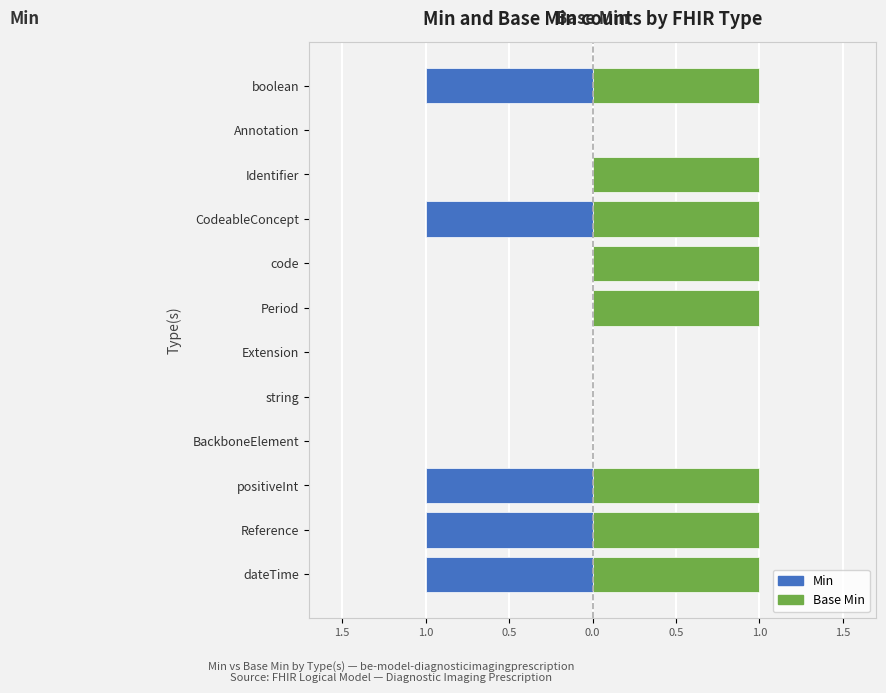

How many data points does each series have?

12